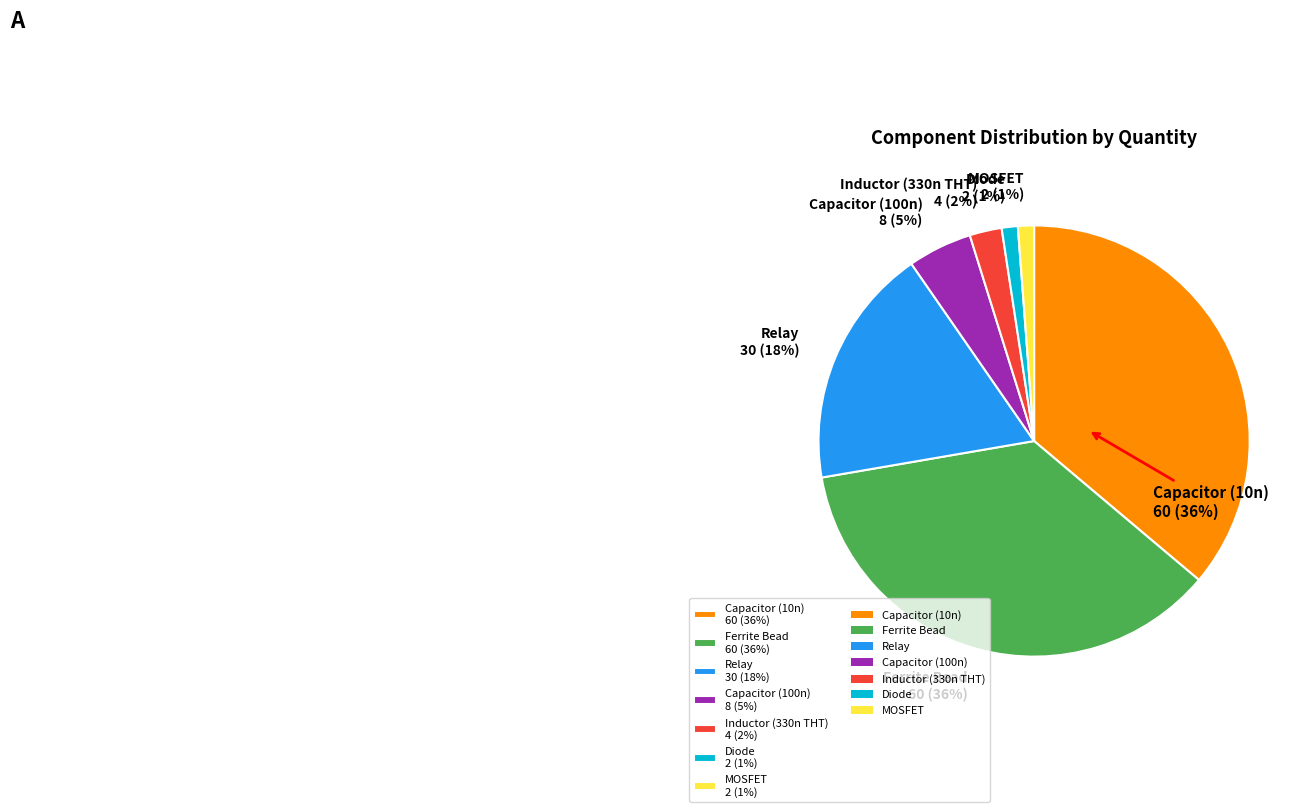

How many segments does this pie chart have?

7